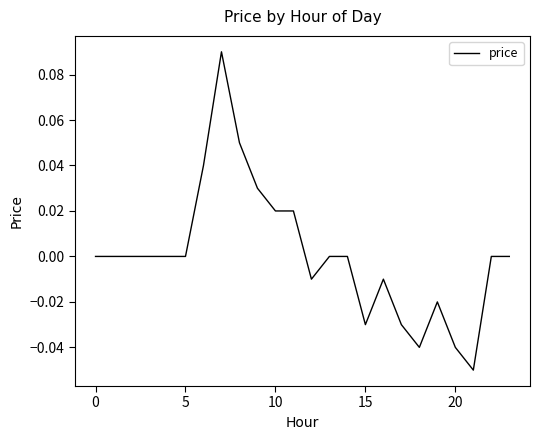

What is the maximum value shown in the chart?

0.1